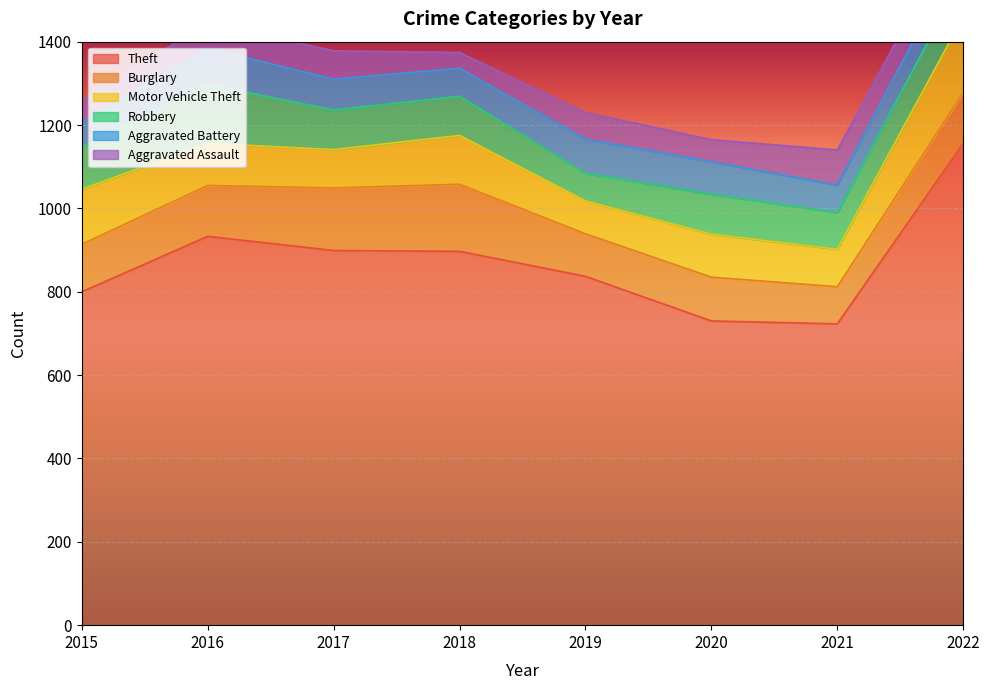

Does the chart display data point markers on the line(s)?

No